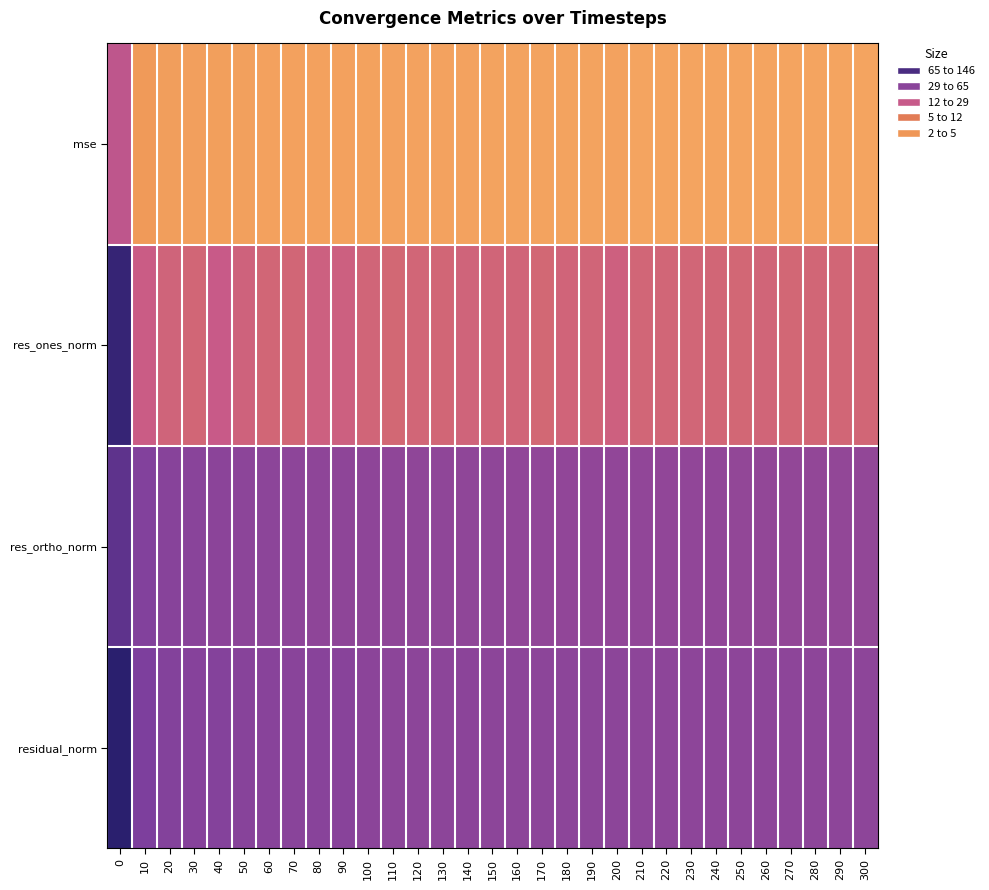

What is the spread (max minus min) of values at 250?

2.7